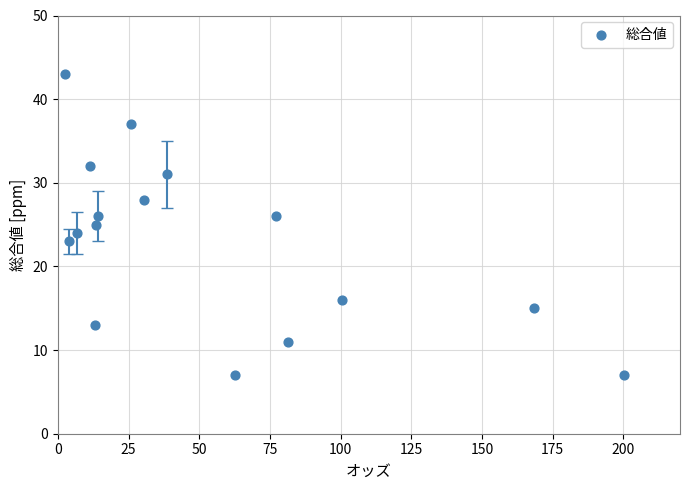

What is the range of Y values (max minus min)?

36